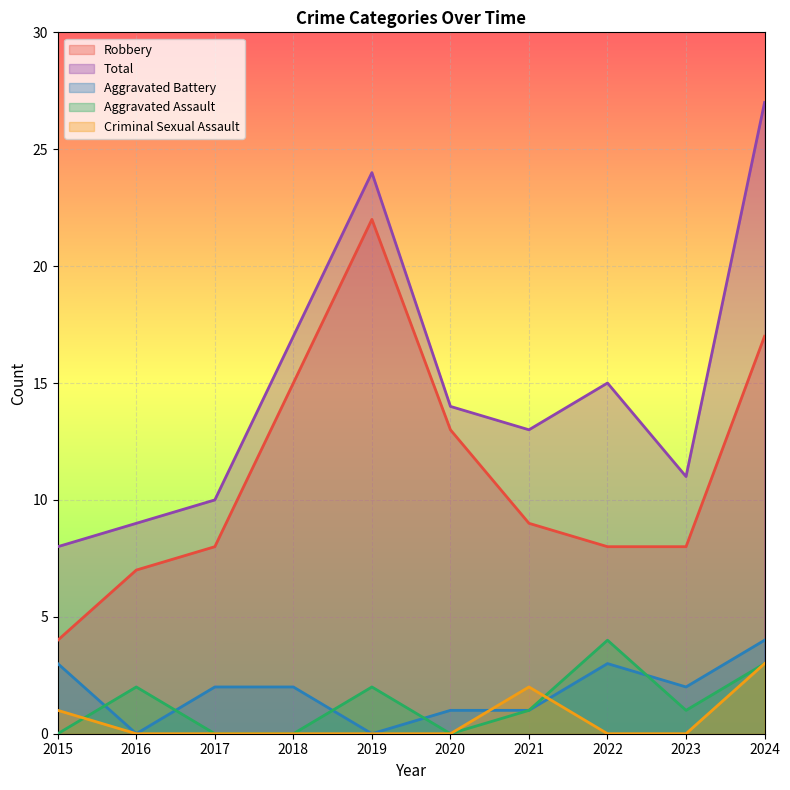

Which series has the largest total across all categories?

Total